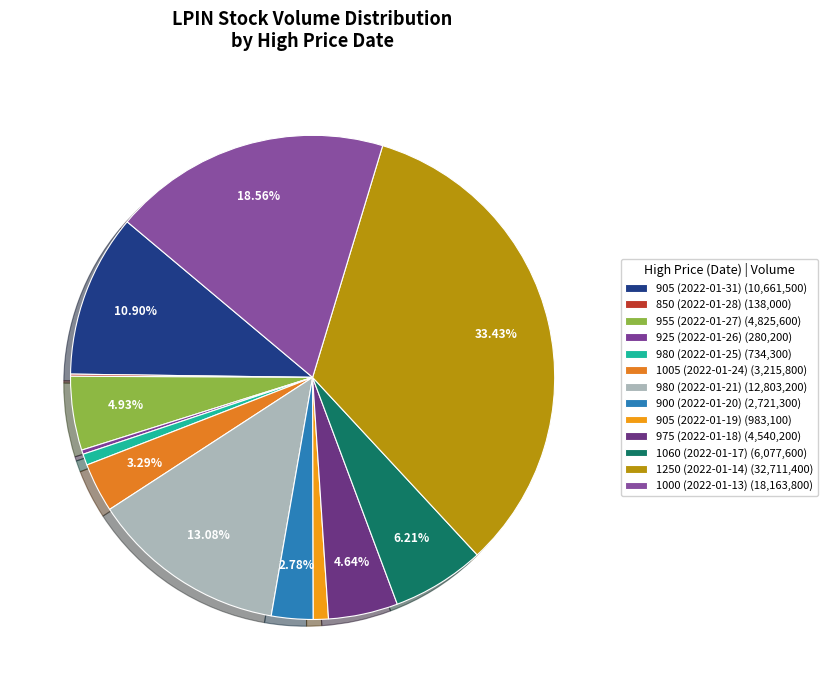

What is the total percentage of 850 (2022-01-28) and 925 (2022-01-26)?

0.4%